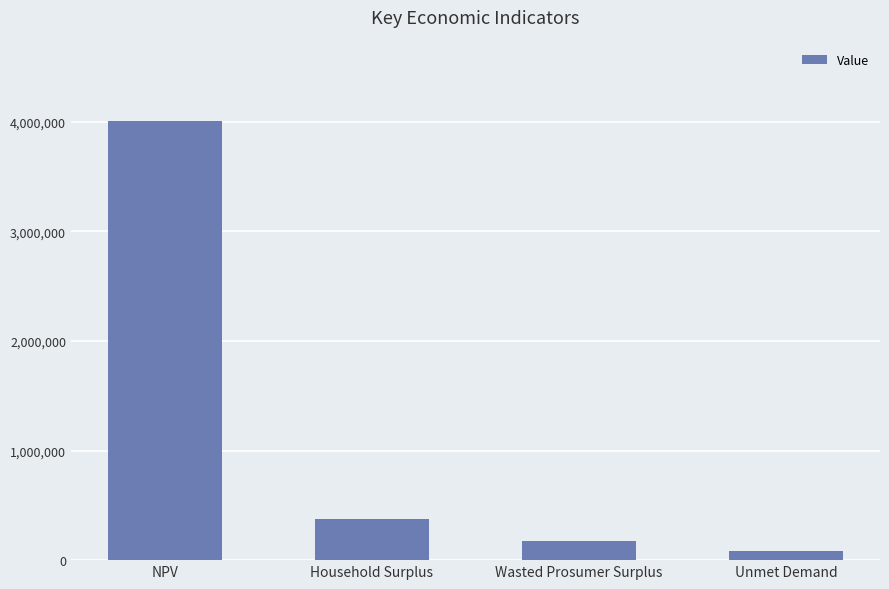

Which label corresponds to the smallest value in the chart?

Unmet Demand